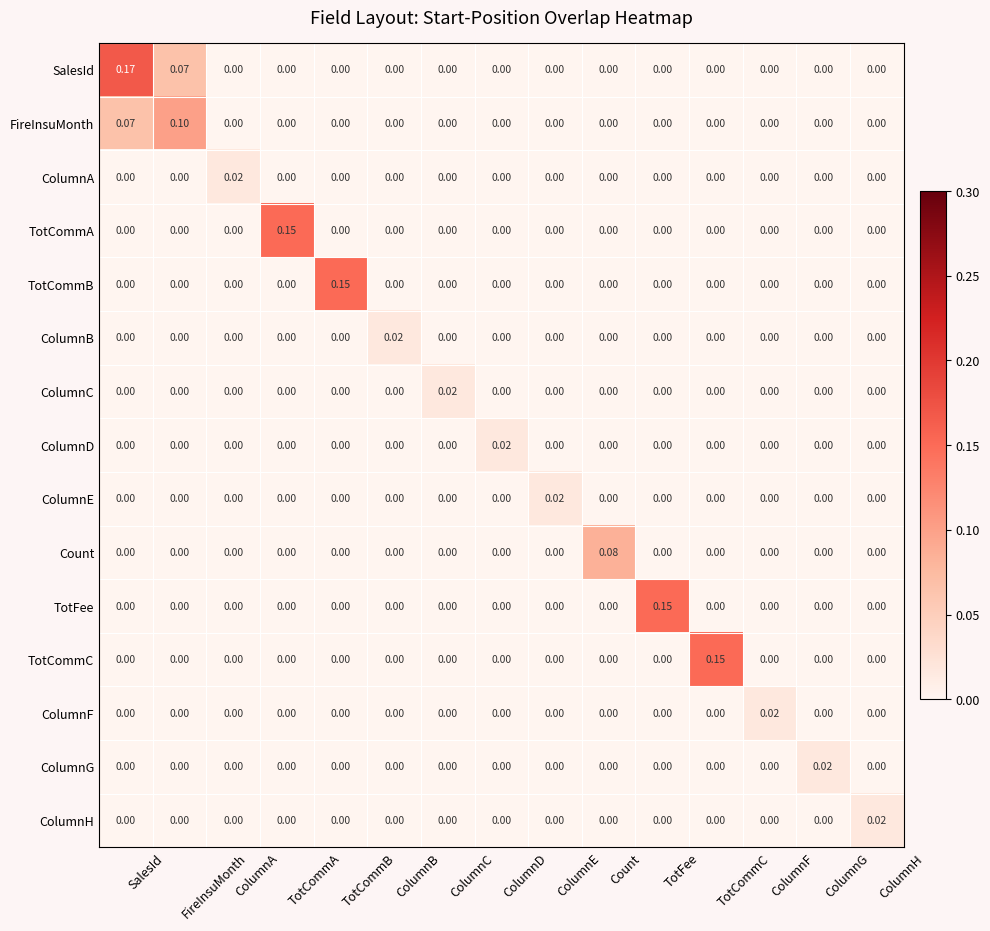

Which series has the largest range (max minus min)?

SalesId